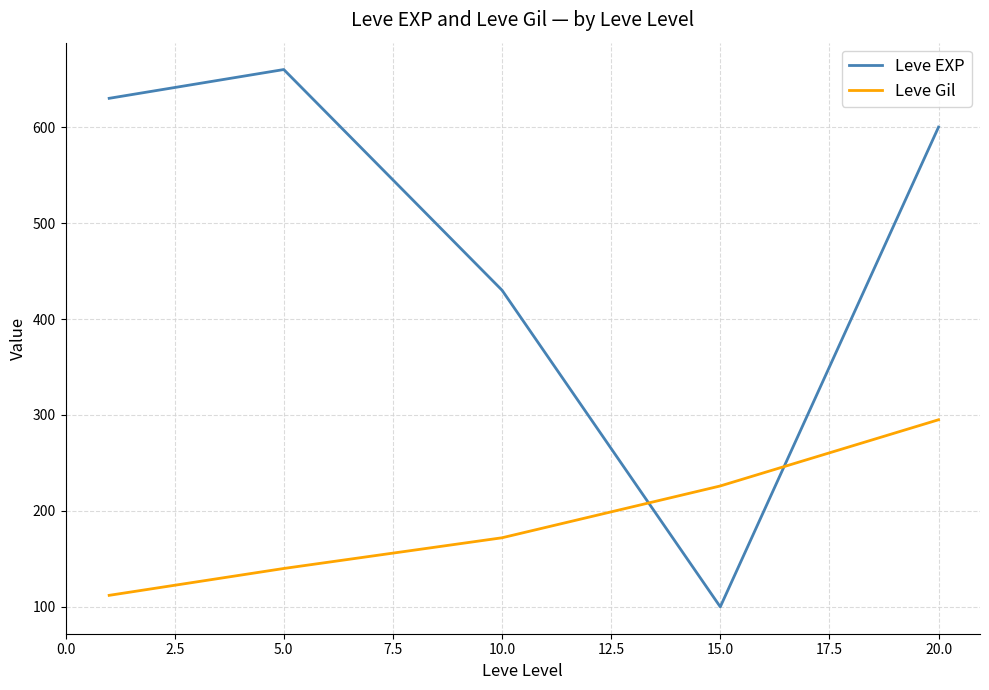

Rank the series by their average value, from highest to lowest.

Leve EXP, Leve Gil